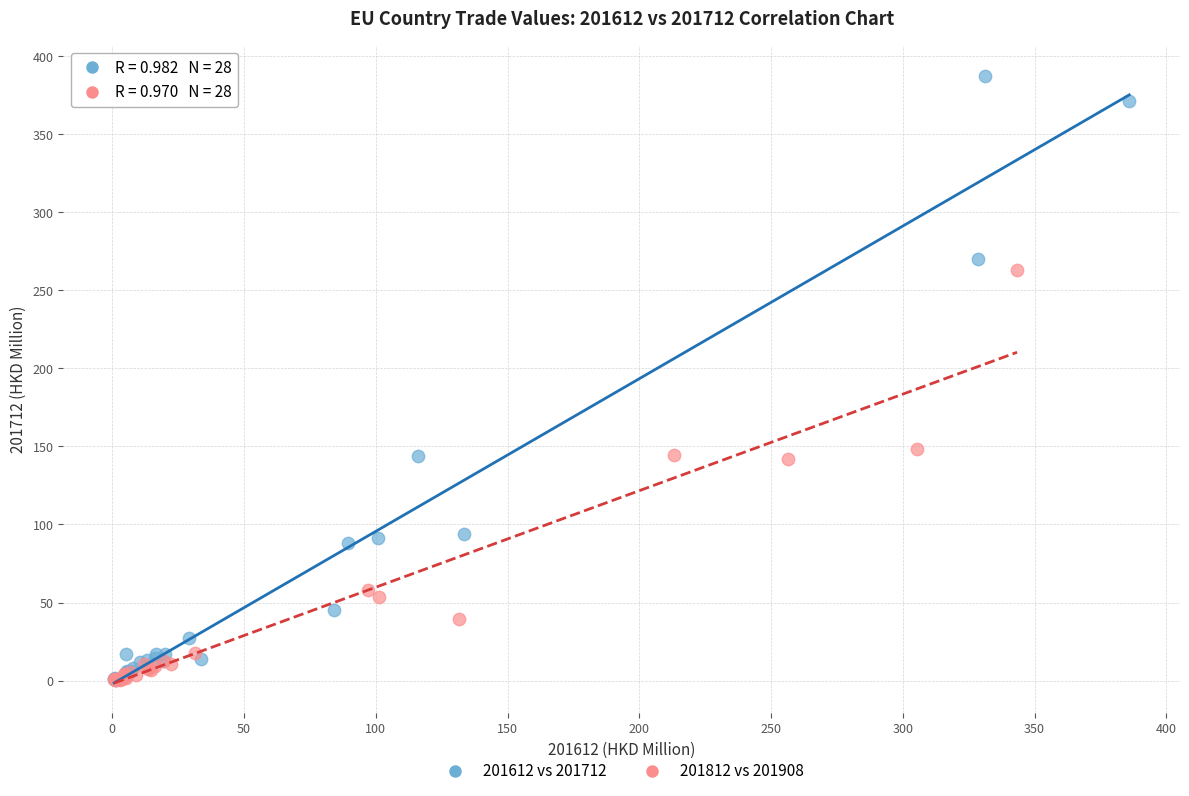

Which series reaches the maximum Y coordinate?

201612 vs 201712